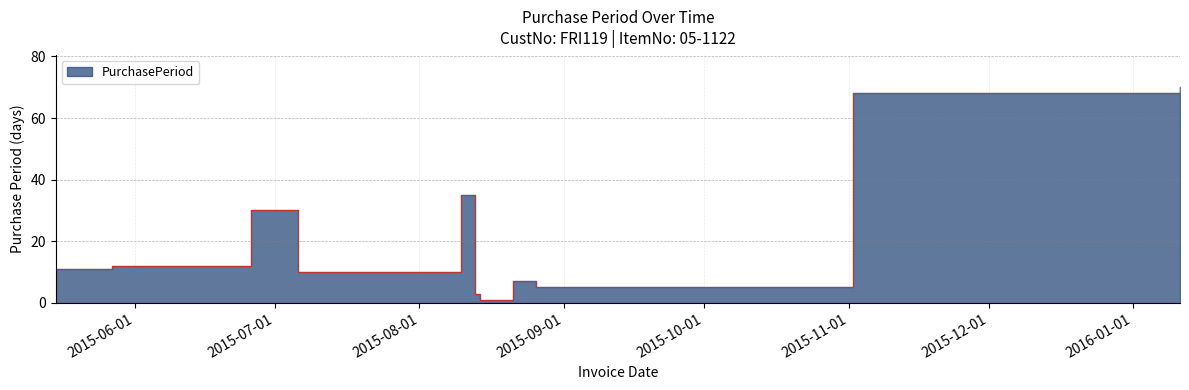

What is the difference between the maximum and second lowest values?

67